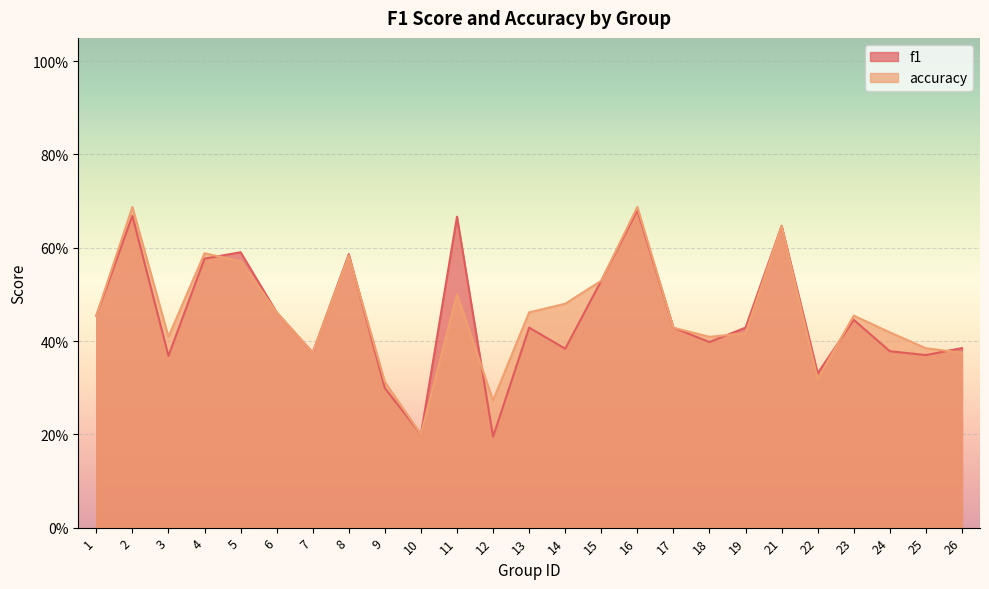

How many intersections are there between f1 and accuracy?

6